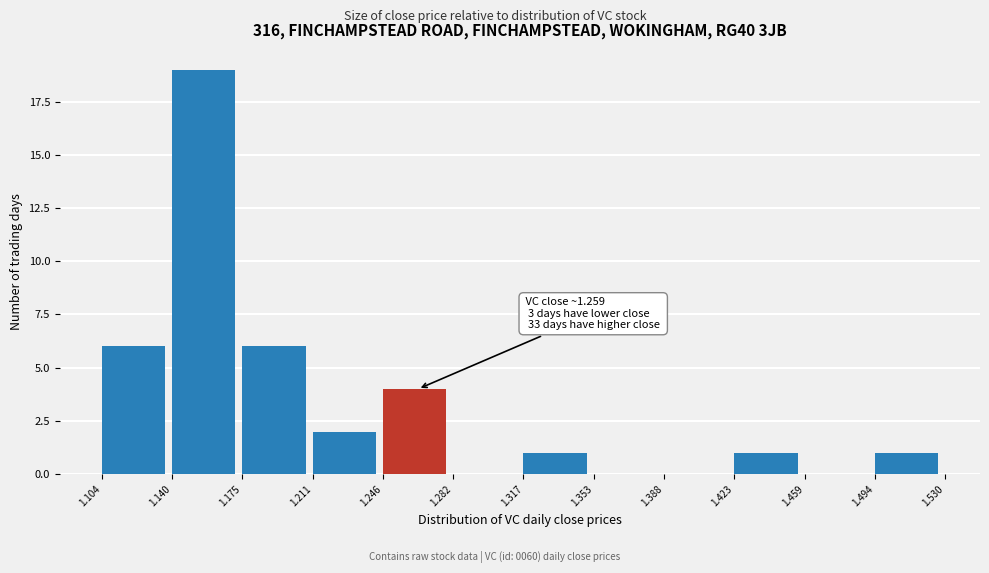

Over which range of the x-axis is the bar tallest?

1.140 to 1.175